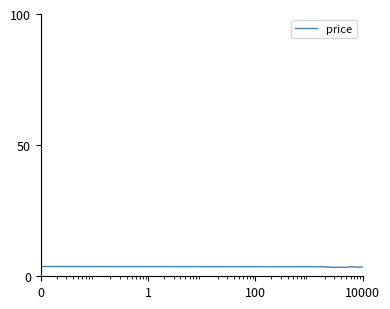

What is the smallest value displayed?

3.4